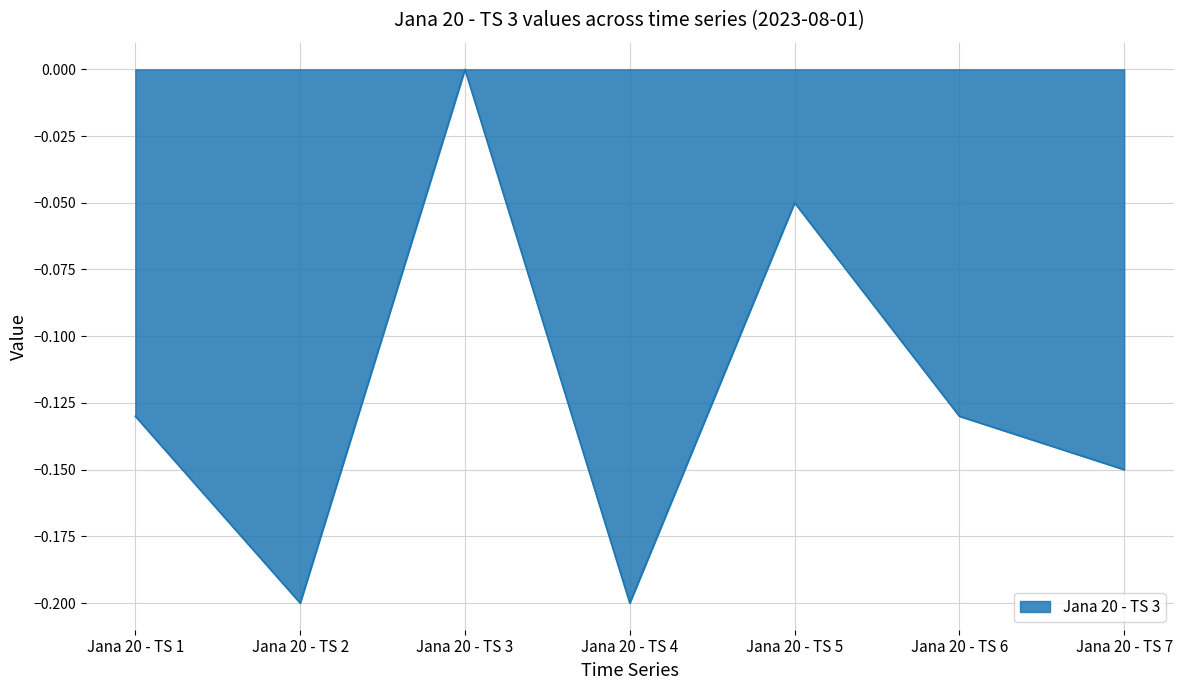

At which category does the data reach its first local peak?

Jana 20 - TS 3